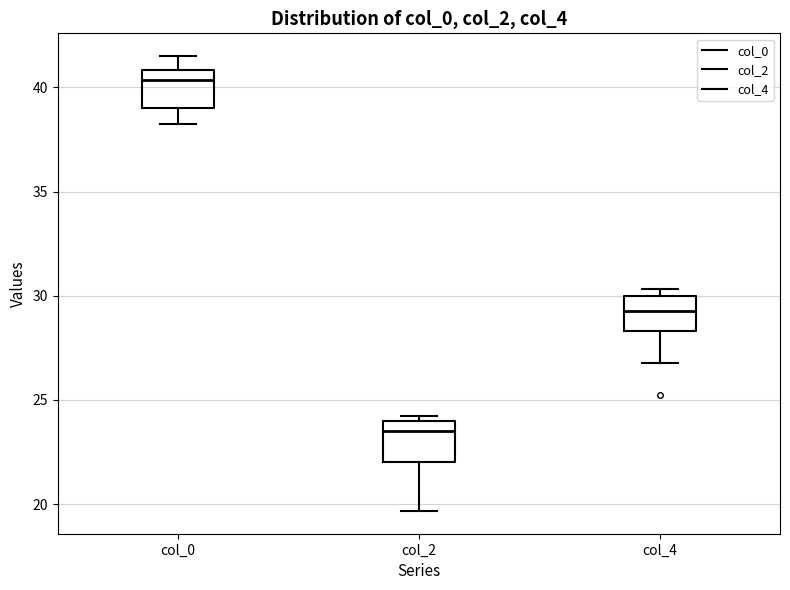

Which box has the lowest median line?

col_2